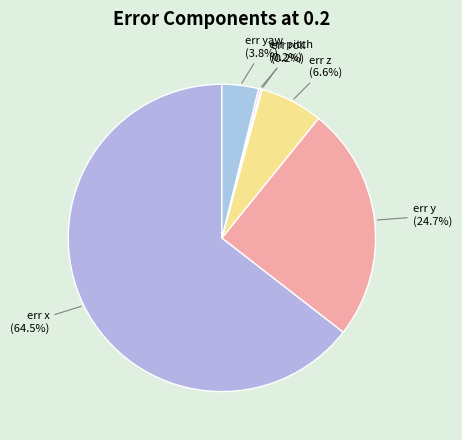

Does any single category account for the majority?

Yes